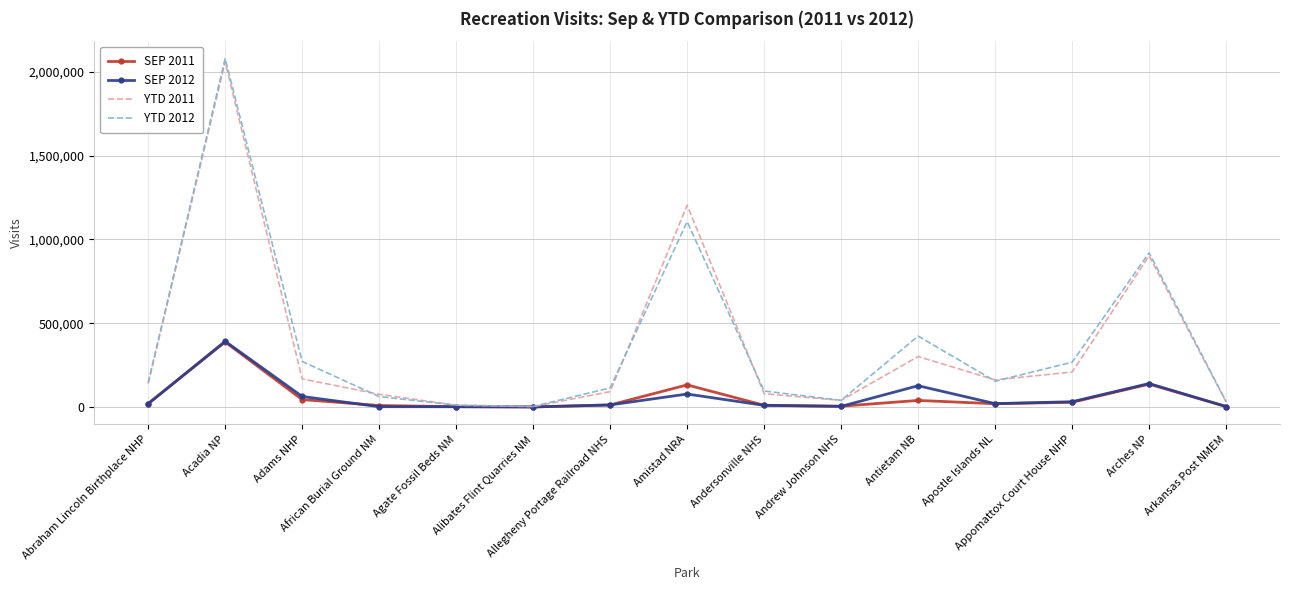

Which series has the widest spread of values?

YTD 2012